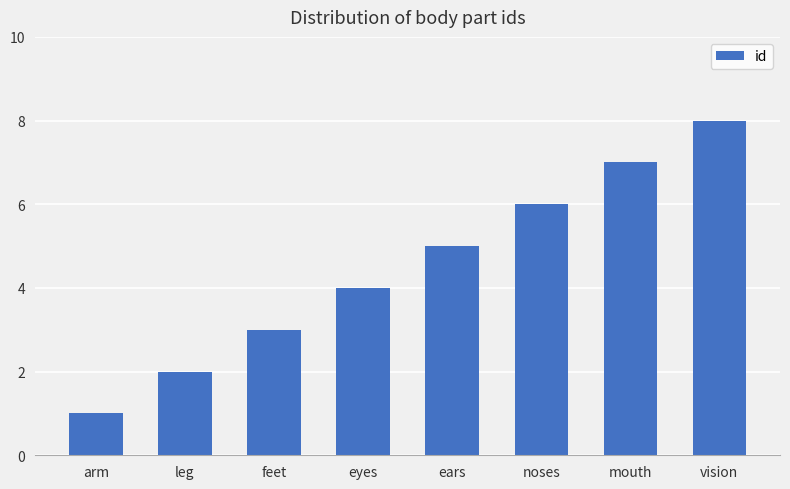

How many values are between 3 and 7?

5